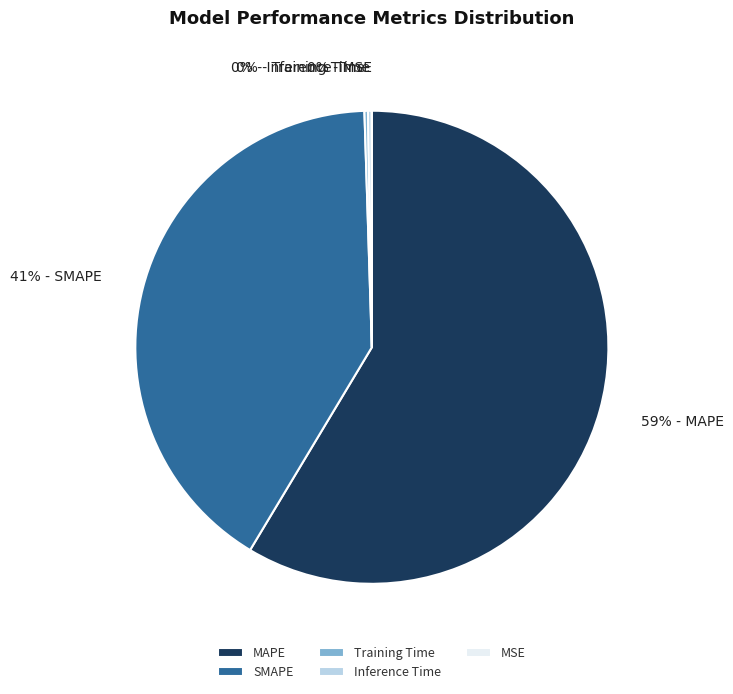

Does any single category account for the majority?

Yes